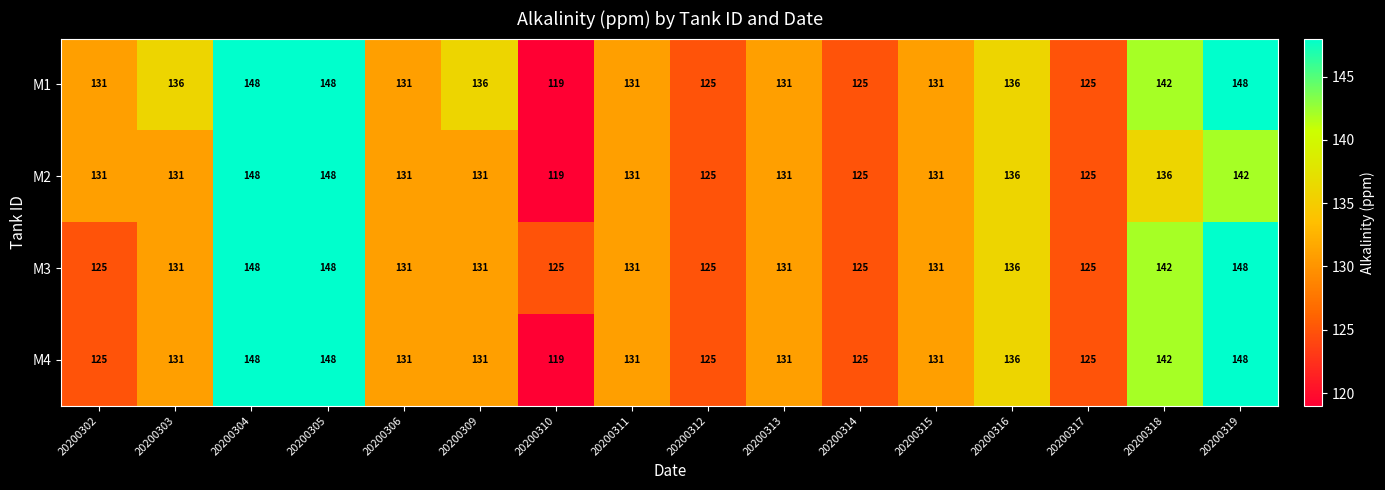

What is the minimum value for M1?

119